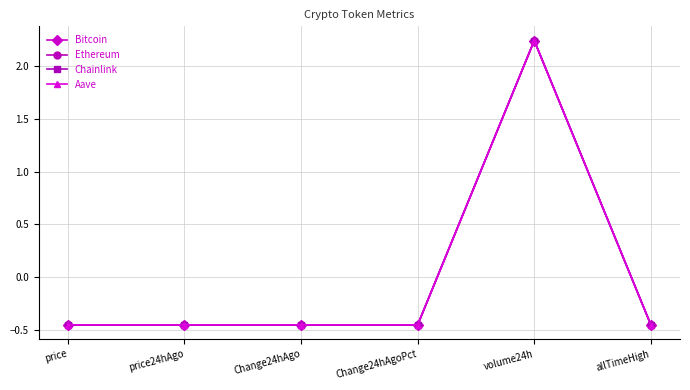

What is the total value across all series at volume24h?

8.9